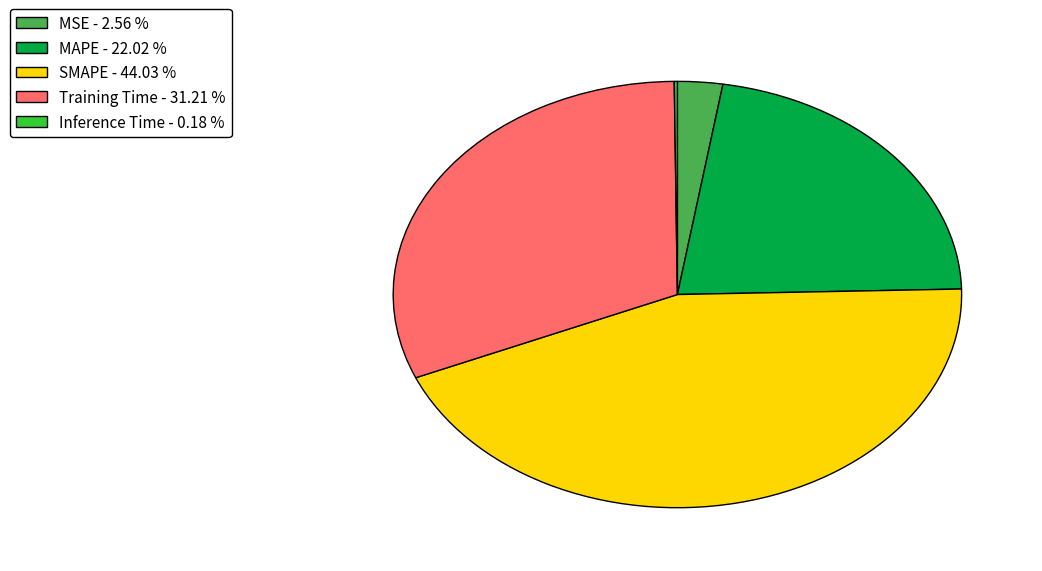

Does SMAPE account for over 50% of the chart?

No